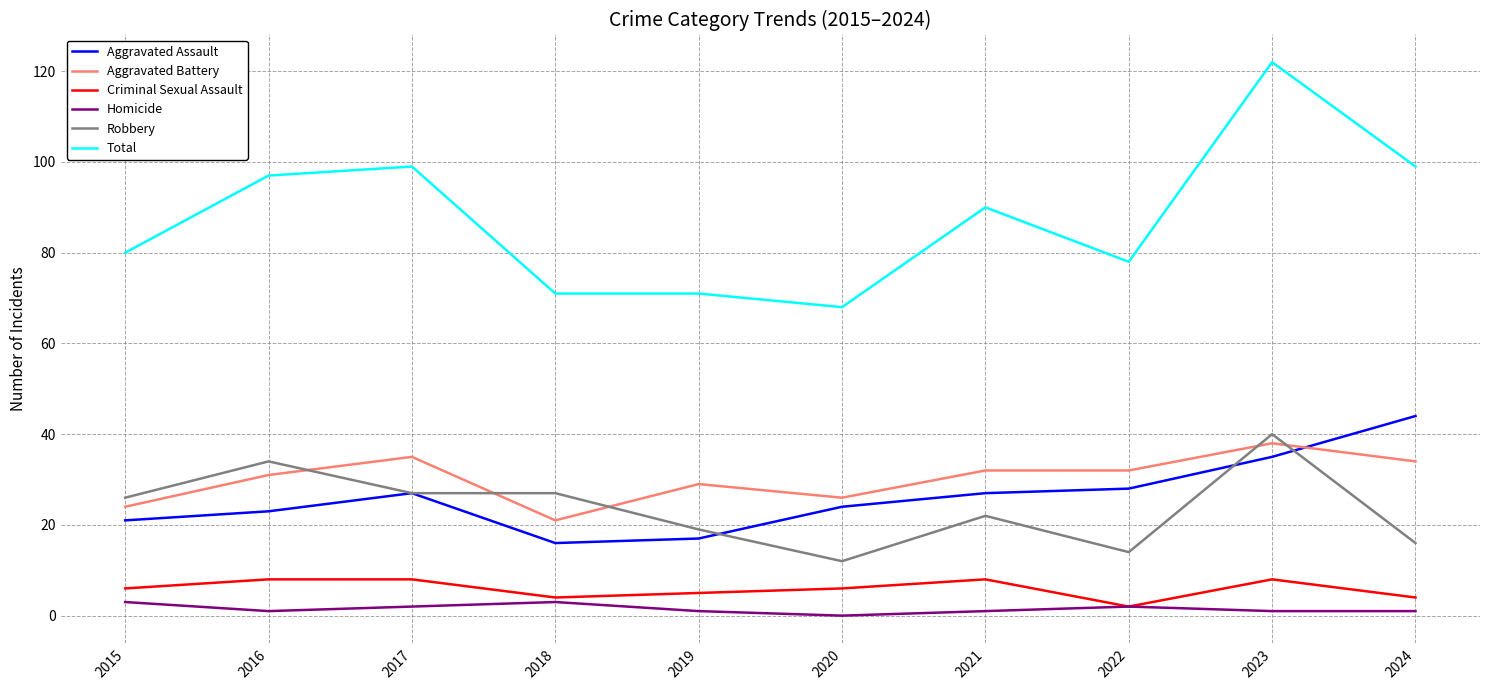

Does the chart display data point markers on the line(s)?

No